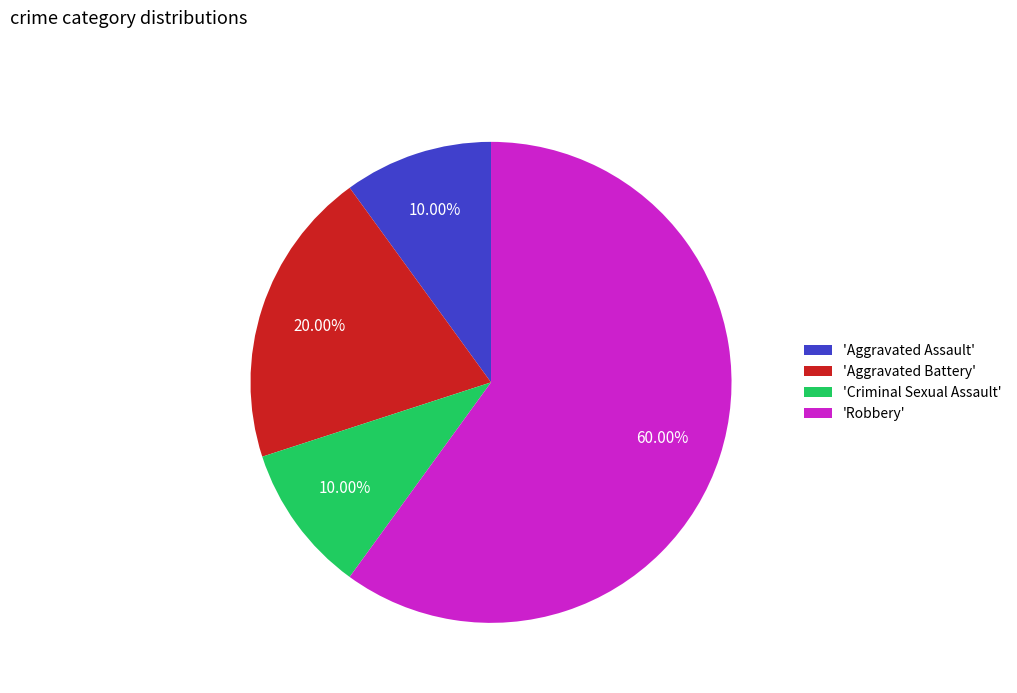

Which slice is the largest?

'Robbery'